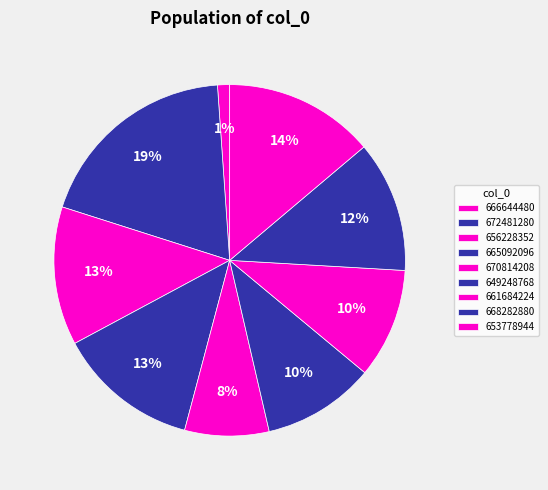

The 649248768 slice represents 23% of the pie. True or false?

False